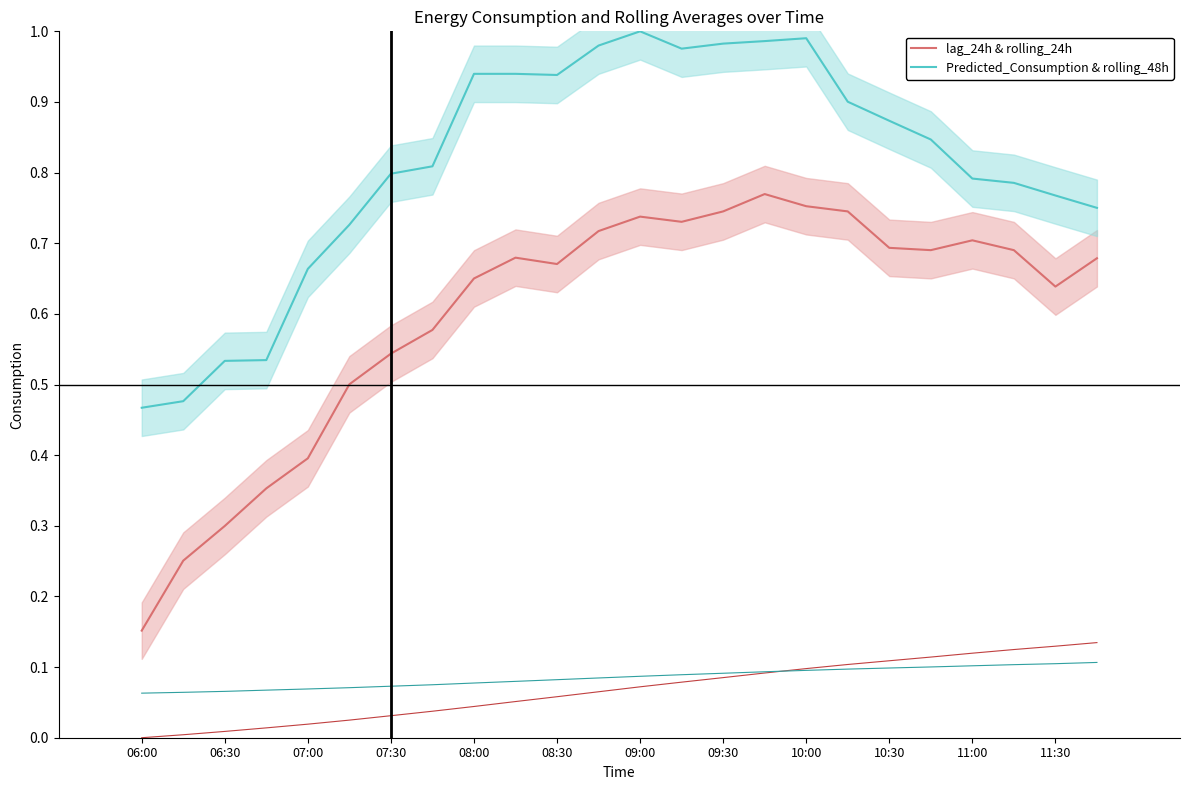

What is the total value across all series at 23?

1.4